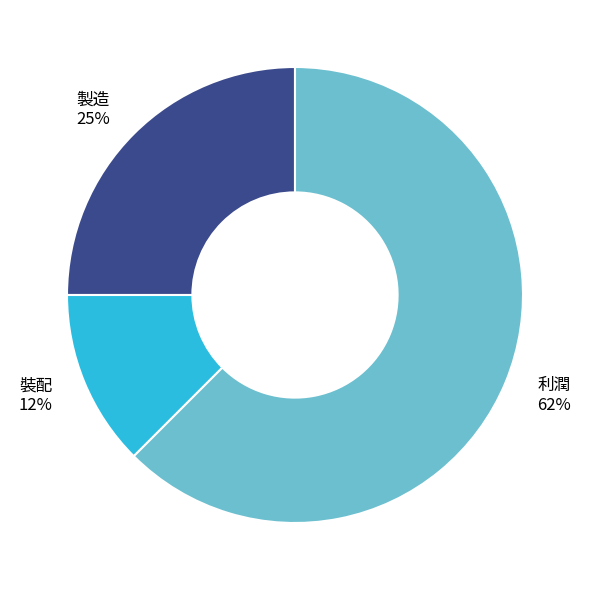

What is the ratio of the value at 製造 to the value at 利潤?

0.4